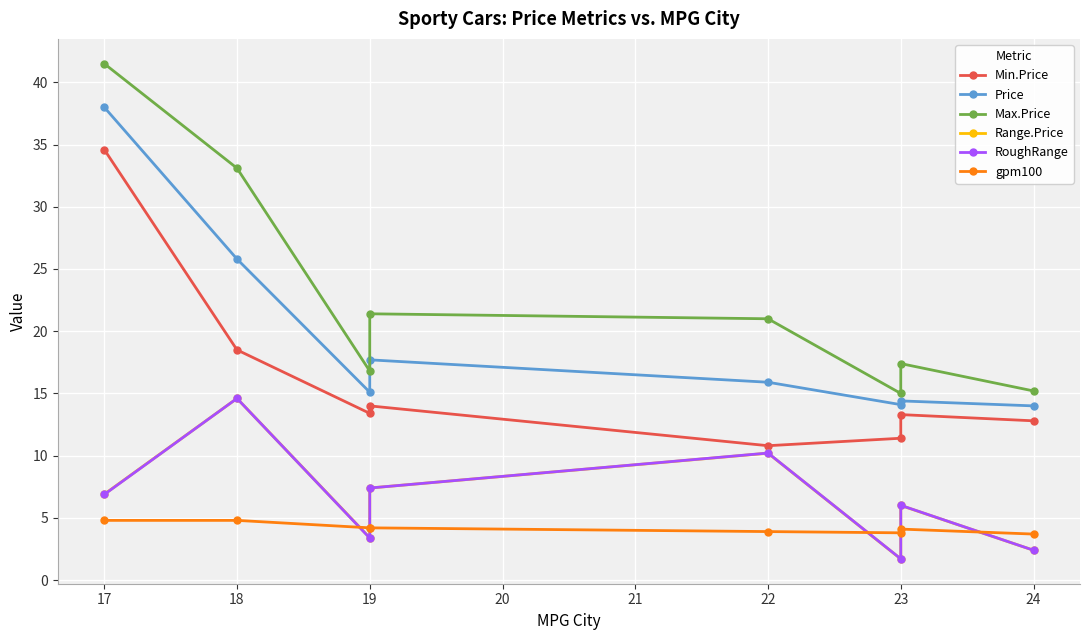

True or false: Min.Price and Price intersect in this chart.

False